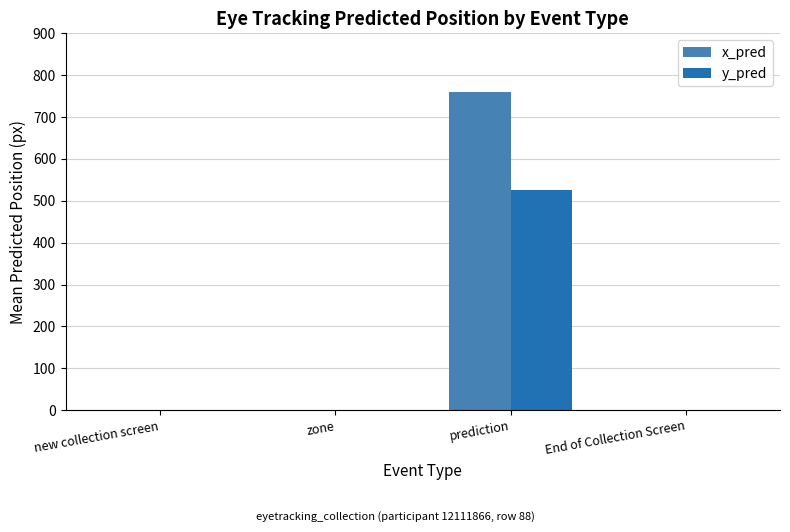

Reading left to right, transcribe all the data shown in this chart.

x_pred: new collection screen=0.0	zone=0.0	prediction=758.7	End of Collection Screen=0.0
y_pred: new collection screen=0.0	zone=0.0	prediction=526.4	End of Collection Screen=0.0